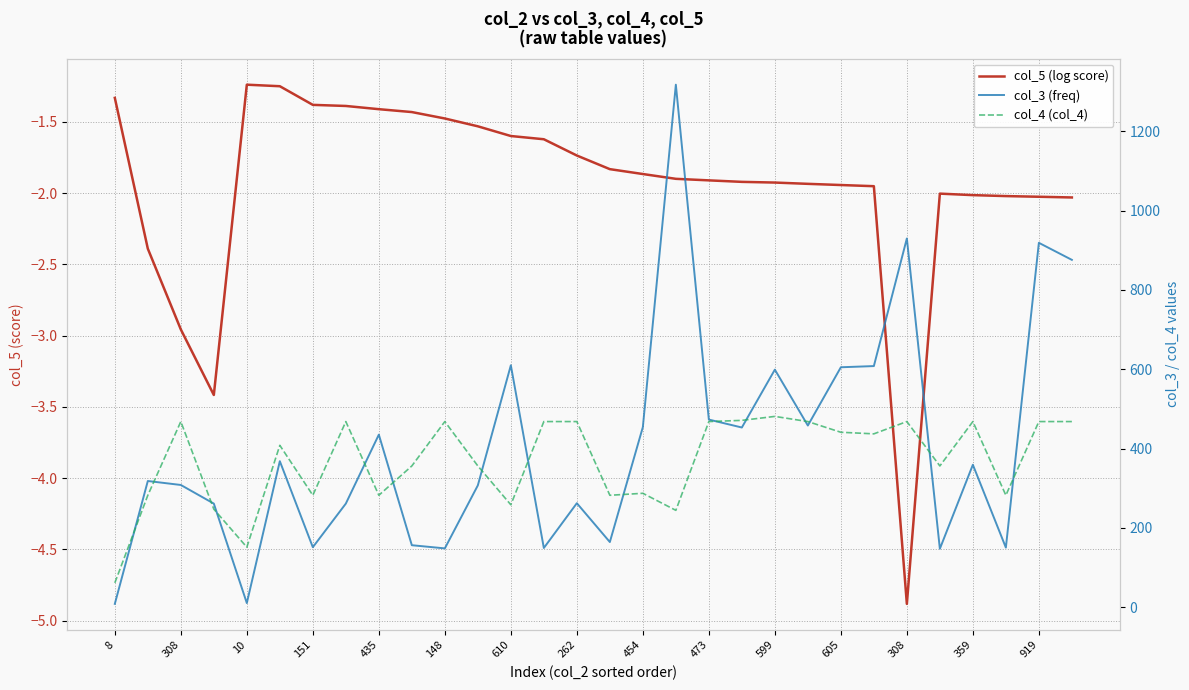

Is it true that col_5 (log score) equals -2.0 at 151?

False